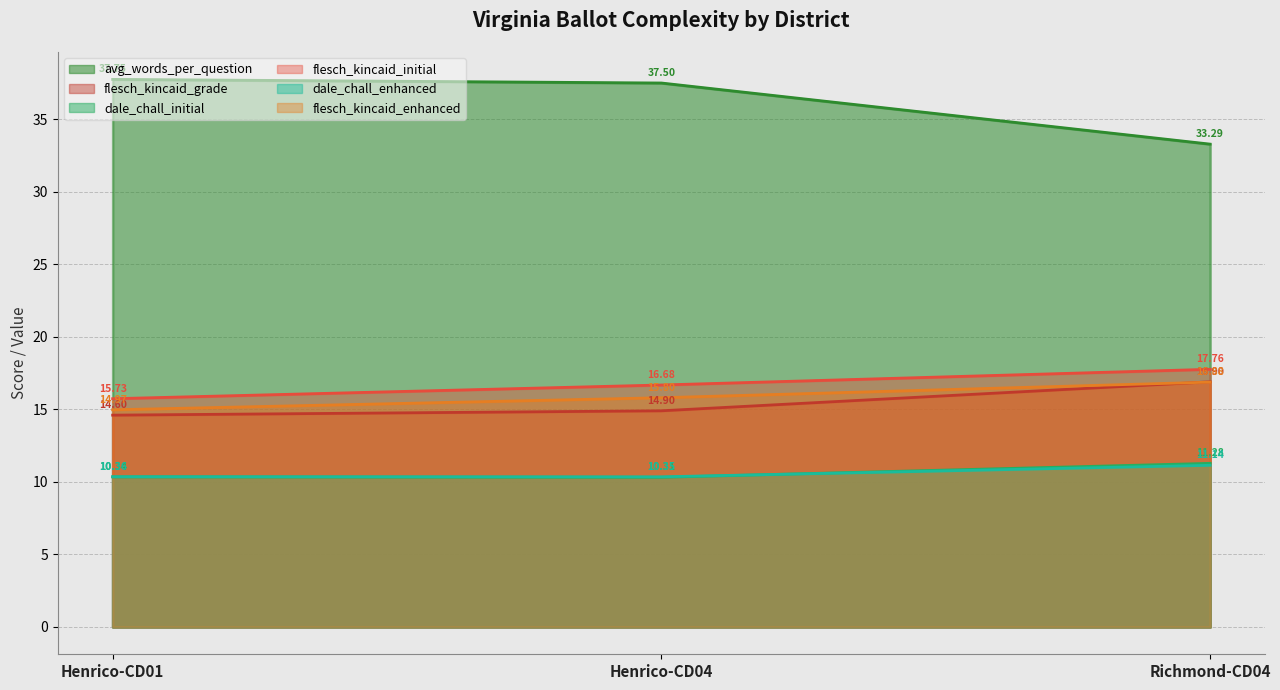

What is the approximate value of flesch_kincaid_initial at Henrico-CD01?

15.7